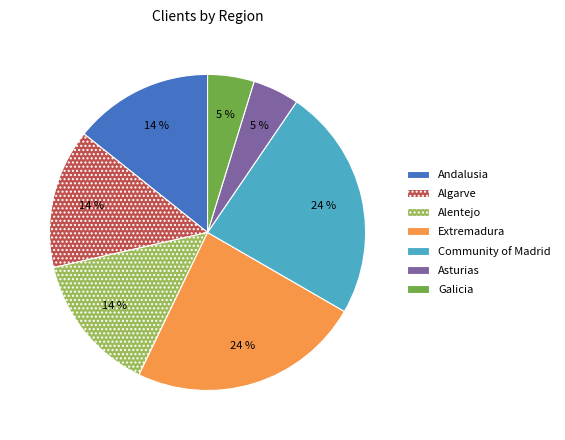

Which has a higher value, Andalusia or Galicia?

Andalusia